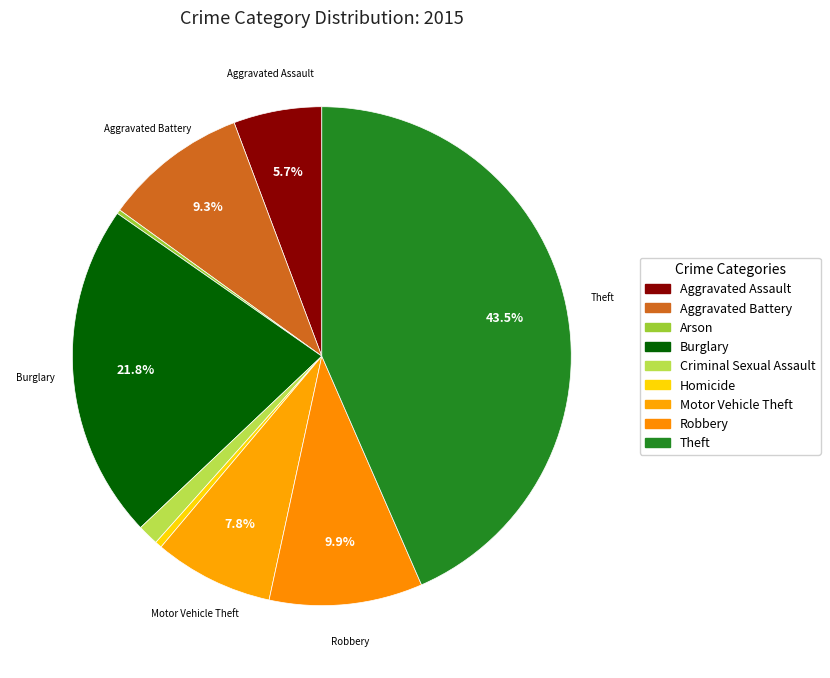

What is the change in value from Homicide to Motor Vehicle Theft?

+248